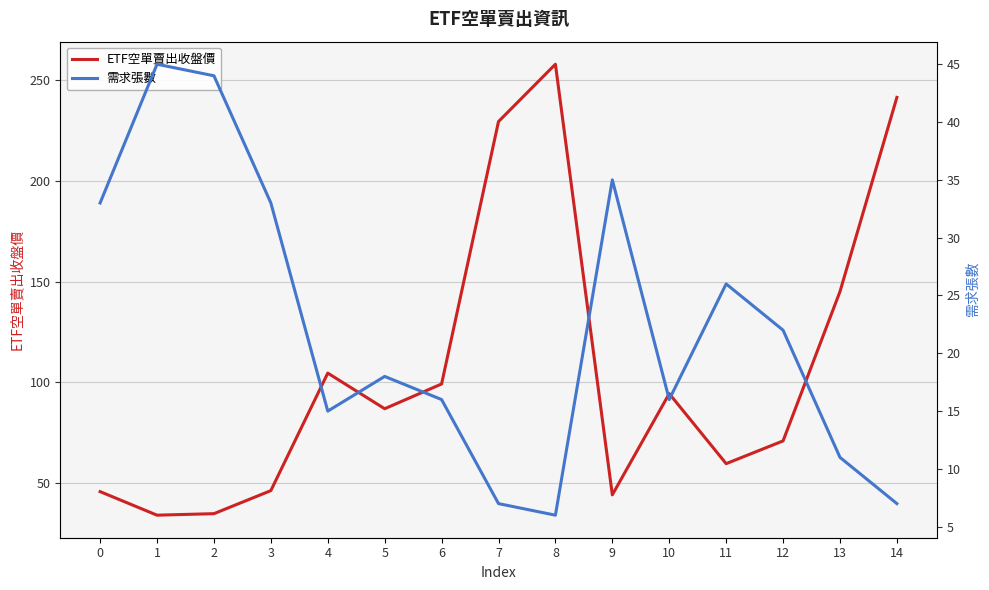

Reading left to right, list all the values displayed in this chart.

ETF空單賣出收盤價: 0=45.6	1=33.9	2=34.6	3=46.1	4=104.5	5=86.8	6=99.1	7=229.5	8=258.0	9=44.0	10=94.3	11=59.5	12=70.8	13=145.0	14=241.5
需求張數: 0=33.0	1=45.0	2=44.0	3=33.0	4=15.0	5=18.0	6=16.0	7=7.0	8=6.0	9=35.0	10=16.0	11=26.0	12=22.0	13=11.0	14=7.0